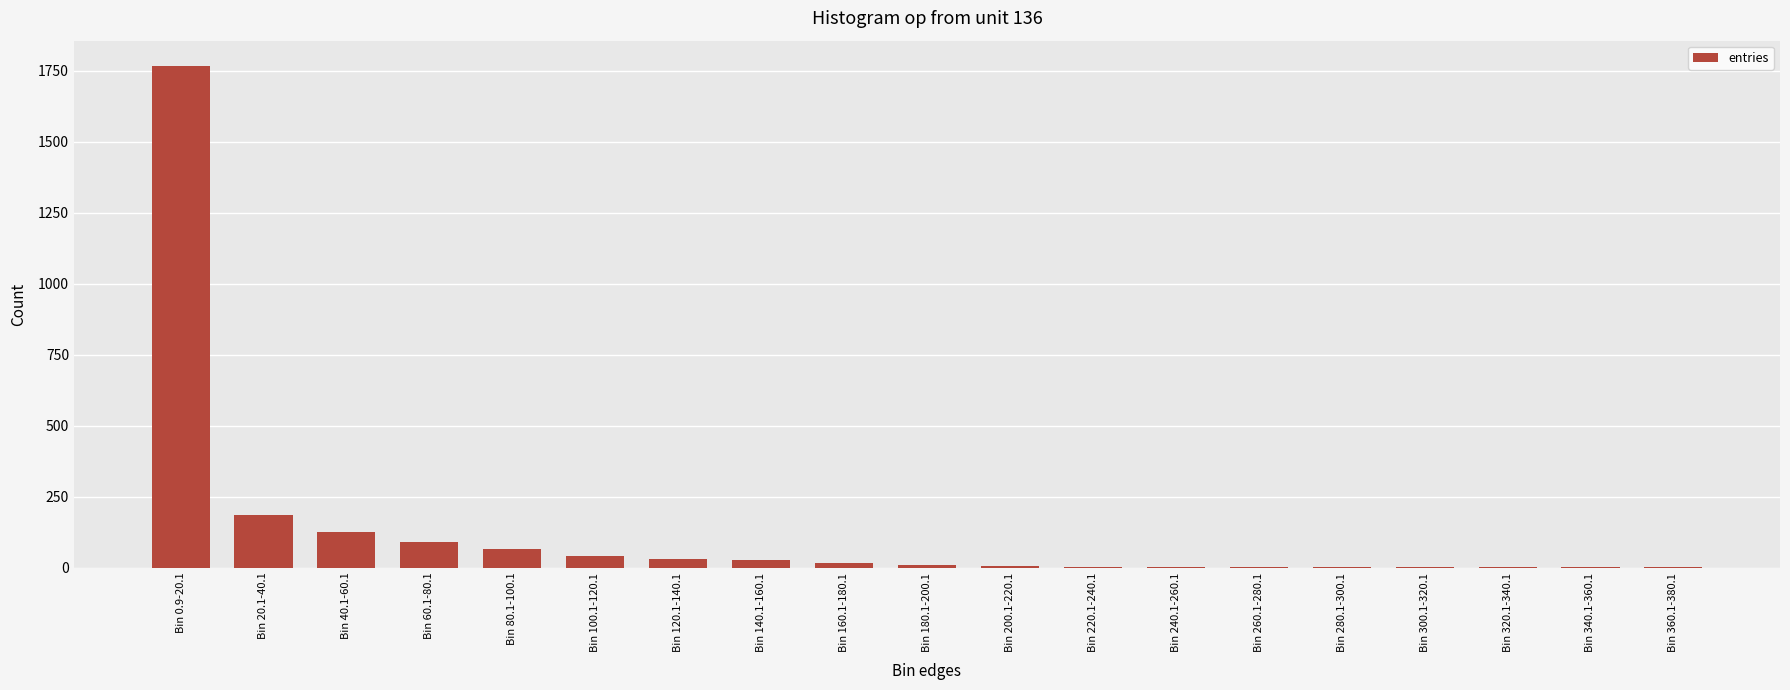

What is the change in value from Bin 280.1-300.1 to Bin 340.1-360.1?

+1